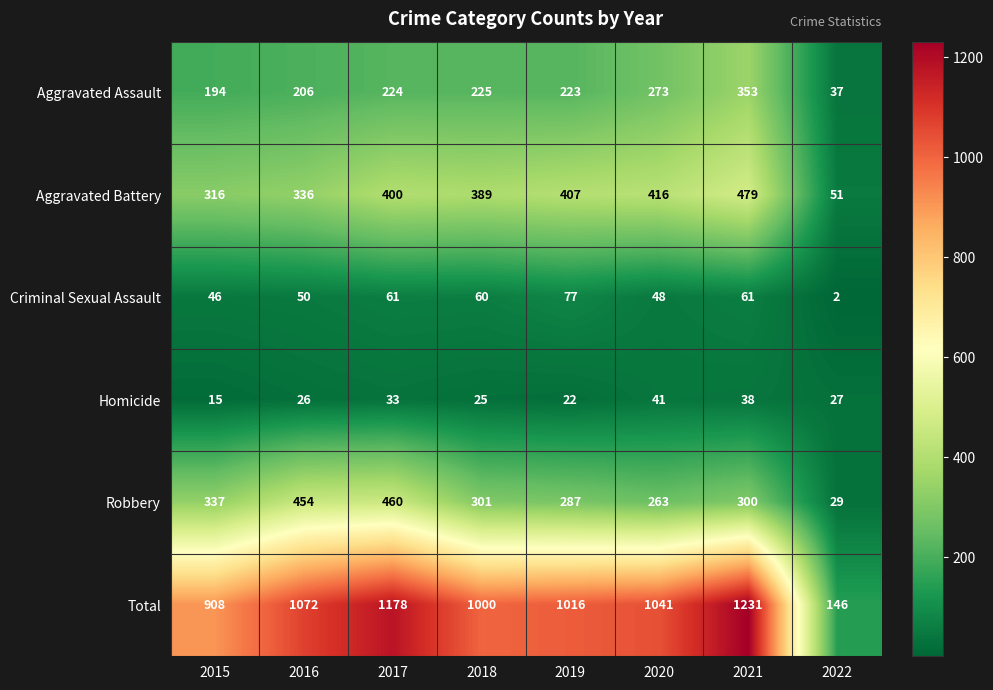

Which series has the largest range (max minus min)?

Total